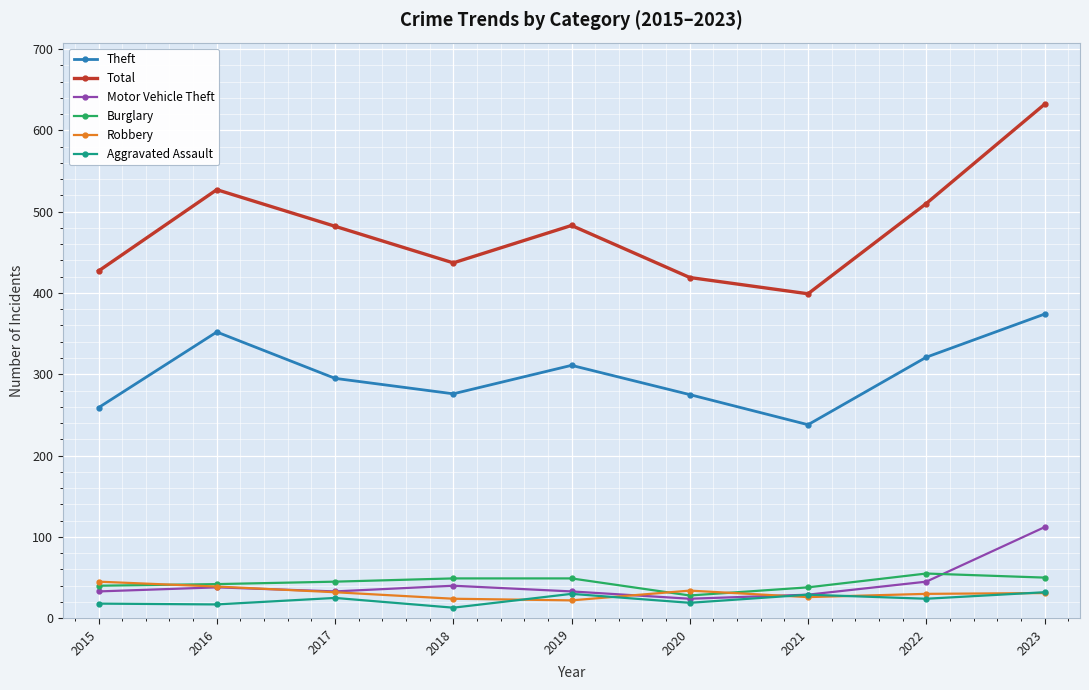

Which series has the largest total across all categories?

Total